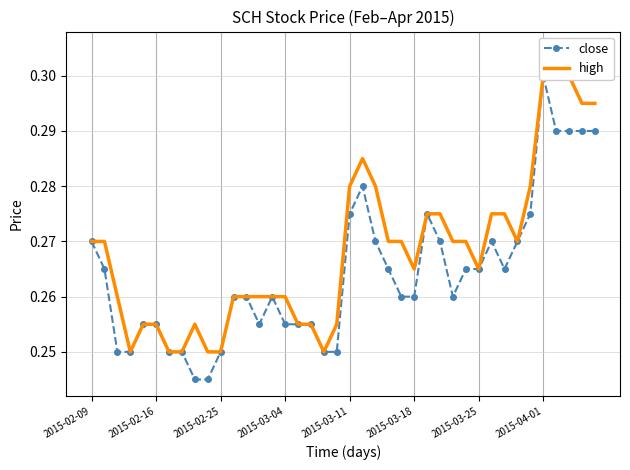

How many interior local peaks does the high series have?

3